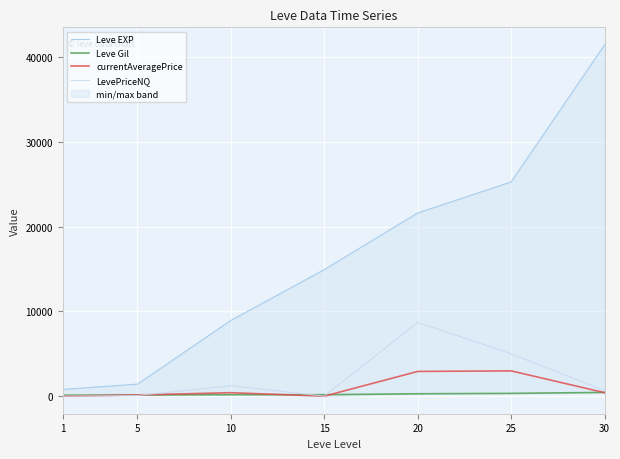

Where is the first local maximum for LevePriceNQ?

10